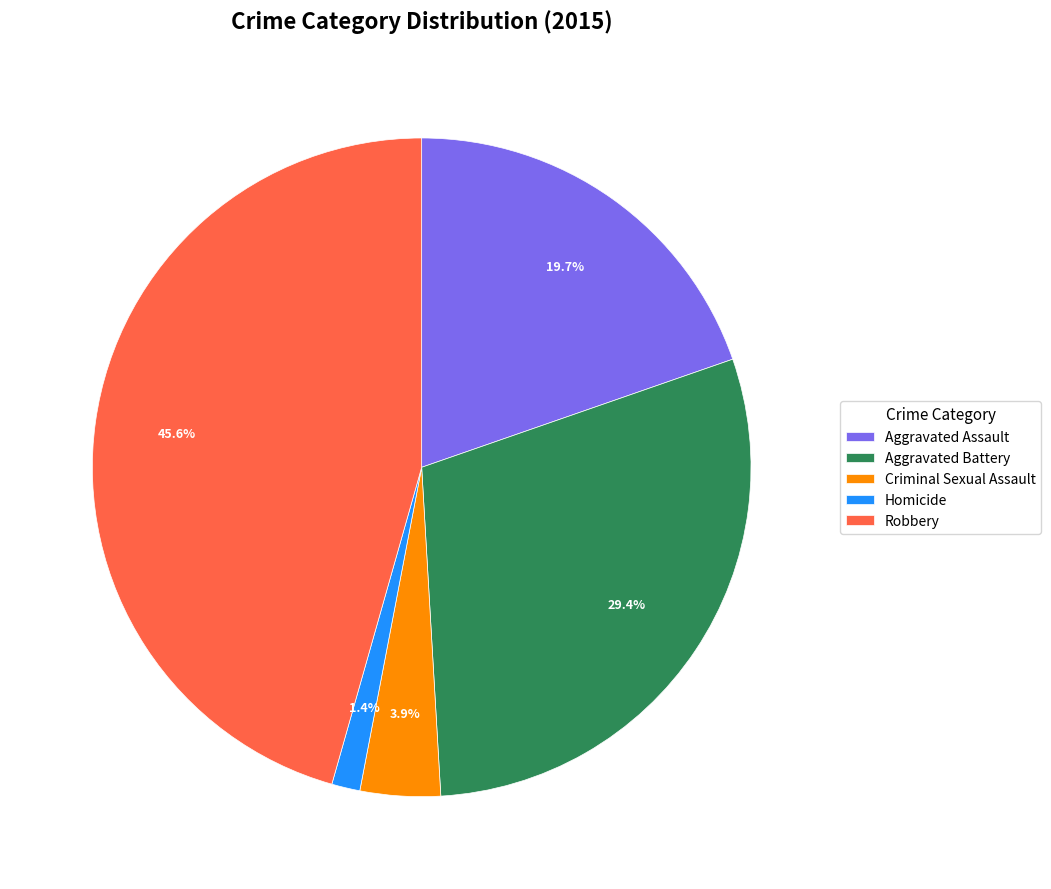

What is the largest slice in the pie chart?

Robbery